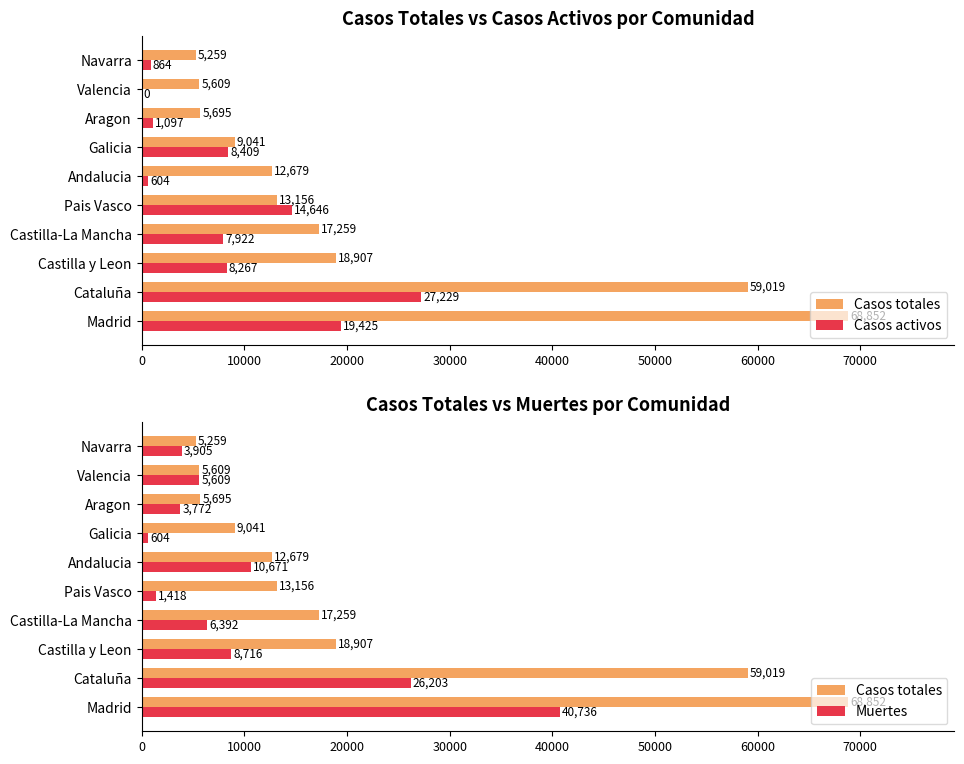

The value of Casos totales at Castilla y Leon is 18907. True or false?

True